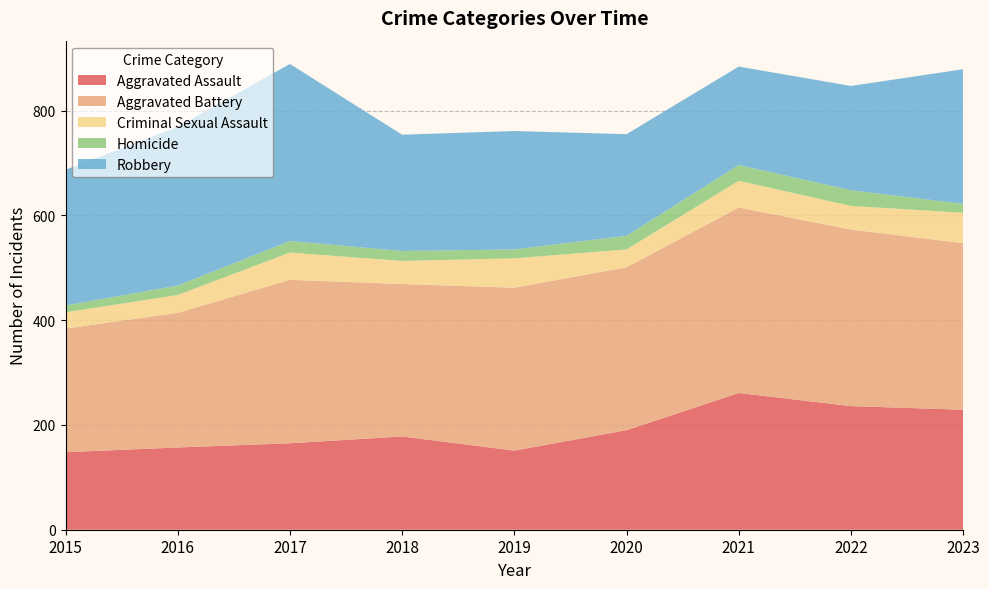

Reading left to right, extract all data points from this chart.

Aggravated Assault: 2015=148	2016=157	2017=165	2018=178	2019=151	2020=190	2021=261	2022=236	2023=229
Aggravated Battery: 2015=236	2016=257	2017=312	2018=291	2019=311	2020=311	2021=354	2022=337	2023=318
Criminal Sexual Assault: 2015=31	2016=34	2017=52	2018=44	2019=56	2020=34	2021=51	2022=45	2023=58
Homicide: 2015=13	2016=18	2017=22	2018=19	2019=17	2020=26	2021=30	2022=30	2023=17
Robbery: 2015=259	2016=303	2017=338	2018=222	2019=226	2020=194	2021=188	2022=199	2023=257